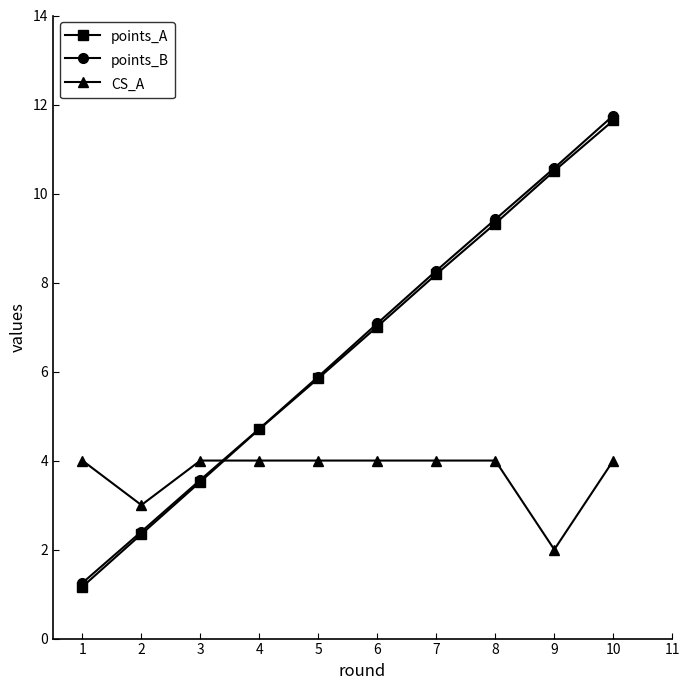

What is the value of the points_B point at the 1st from the left?

1.3